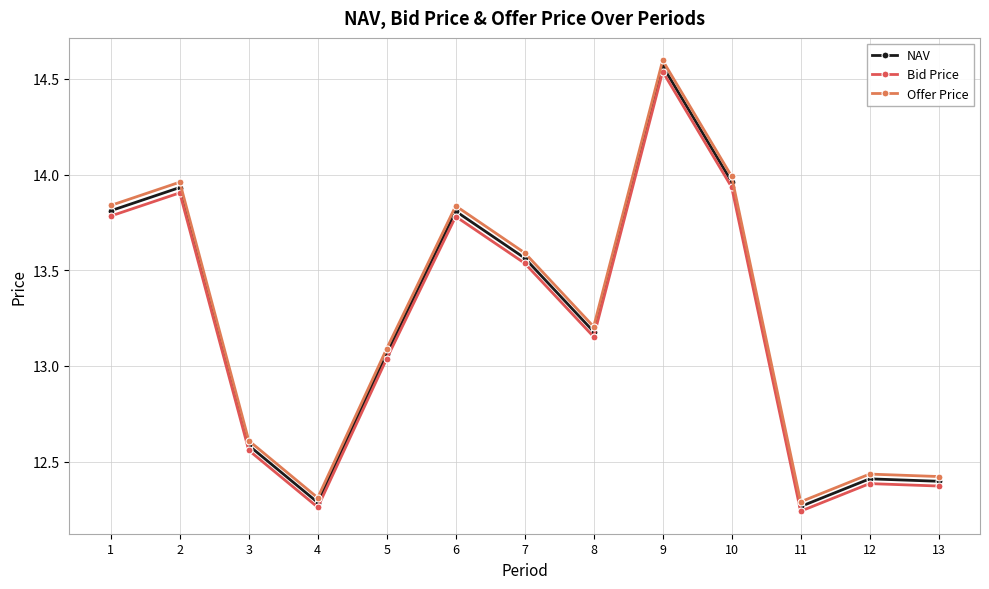

What are all the series names shown in the legend?

NAV, Bid Price, Offer Price